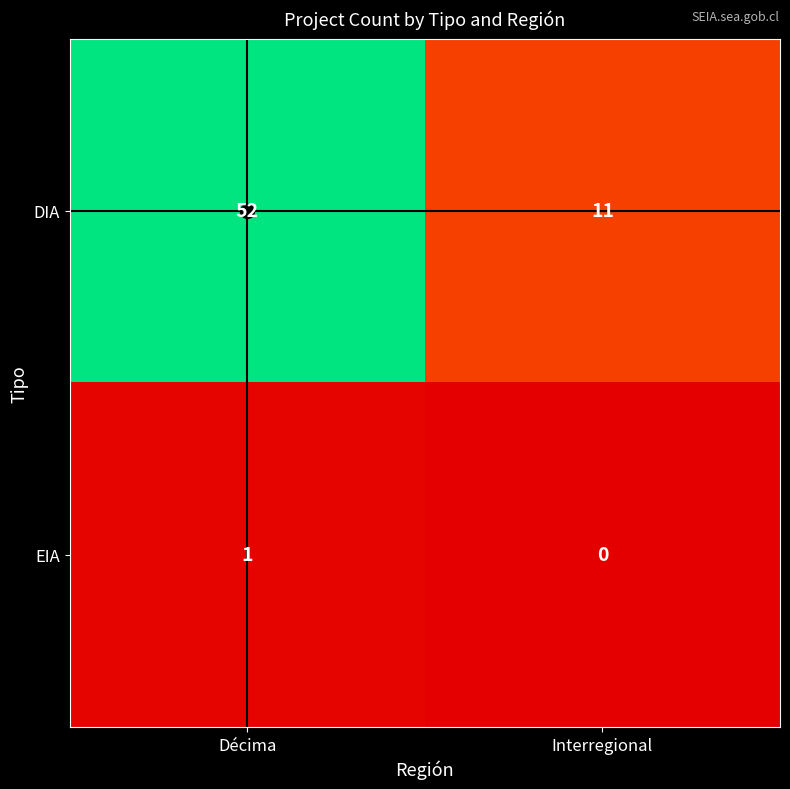

Is the value of DIA at Décima greater than the value of EIA at Interregional?

Yes